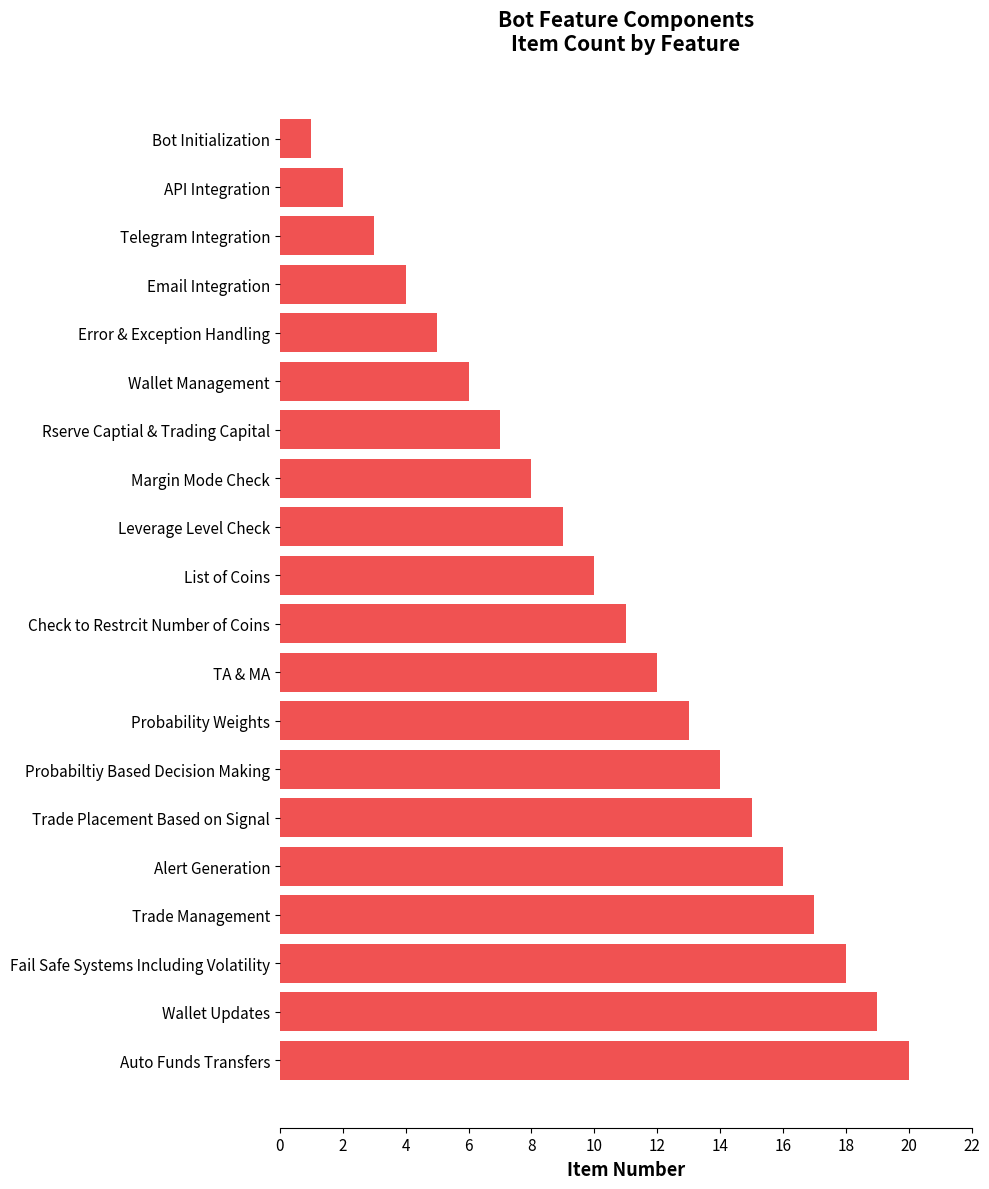

What position from the bottom is Email Integration?

17